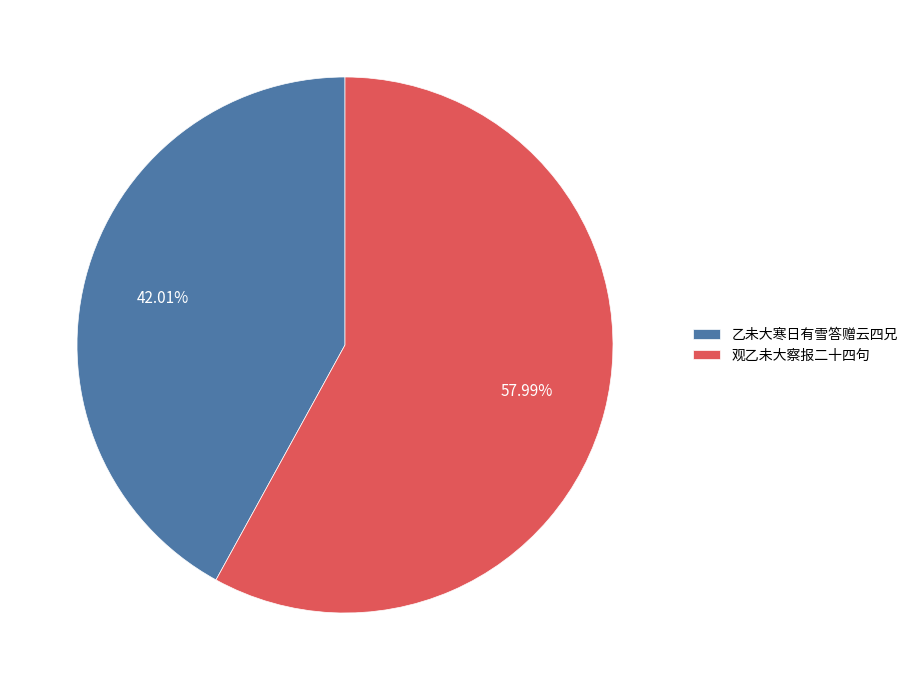

Combined, do 观乙未大察报二十四句 and 乙未大寒日有雪答赠云四兄 account for over 50%?

Yes